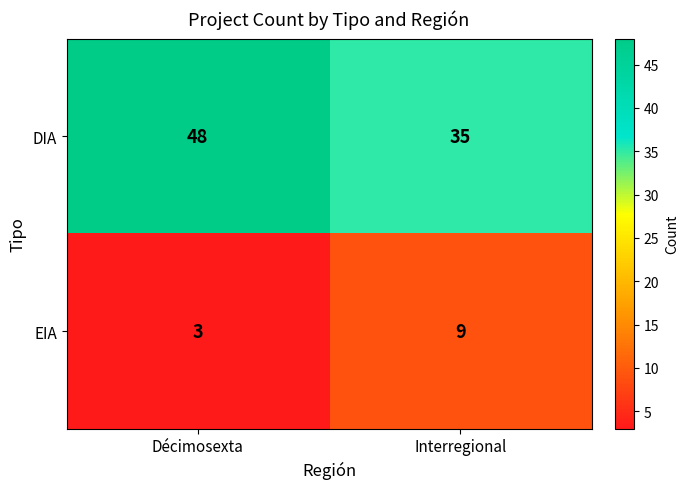

What is the smallest value displayed?

3